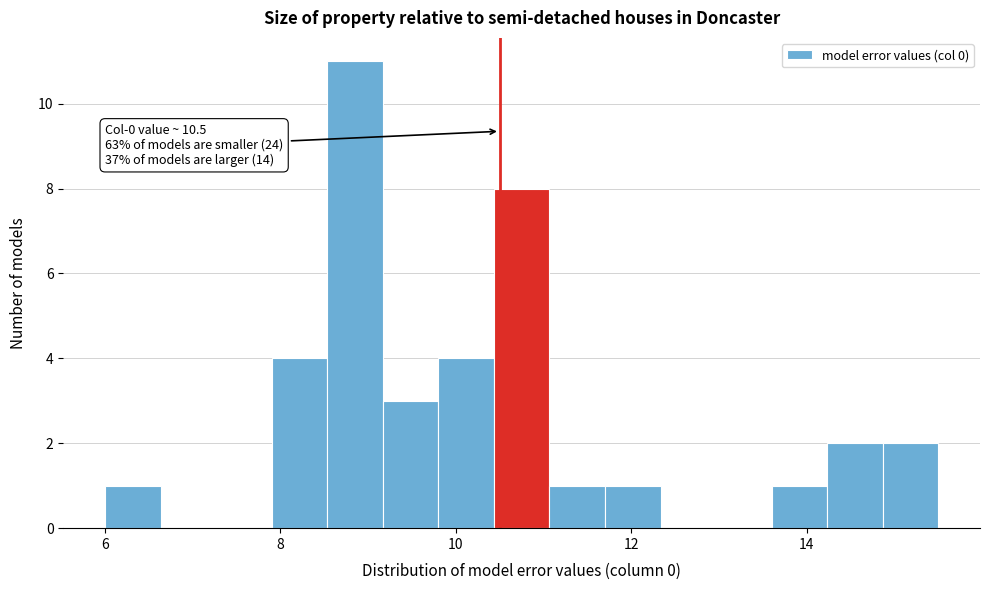

Around what value on the x-axis is the tallest bar? Give the approximate position of its centre, as read against the axis.

8.8